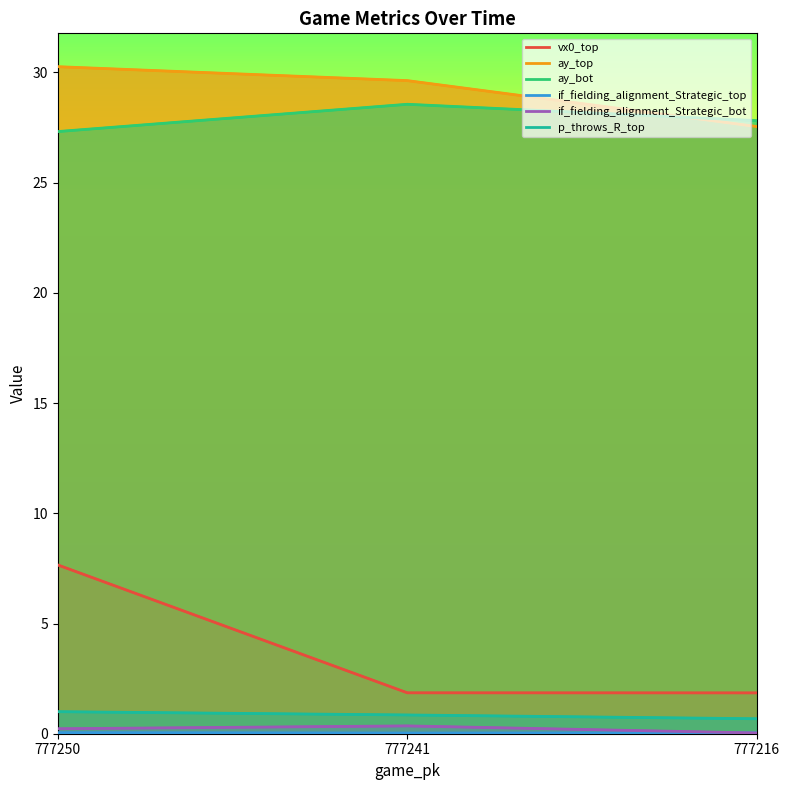

What is the difference between the maximum and second lowest values in the ay_top series?

0.6